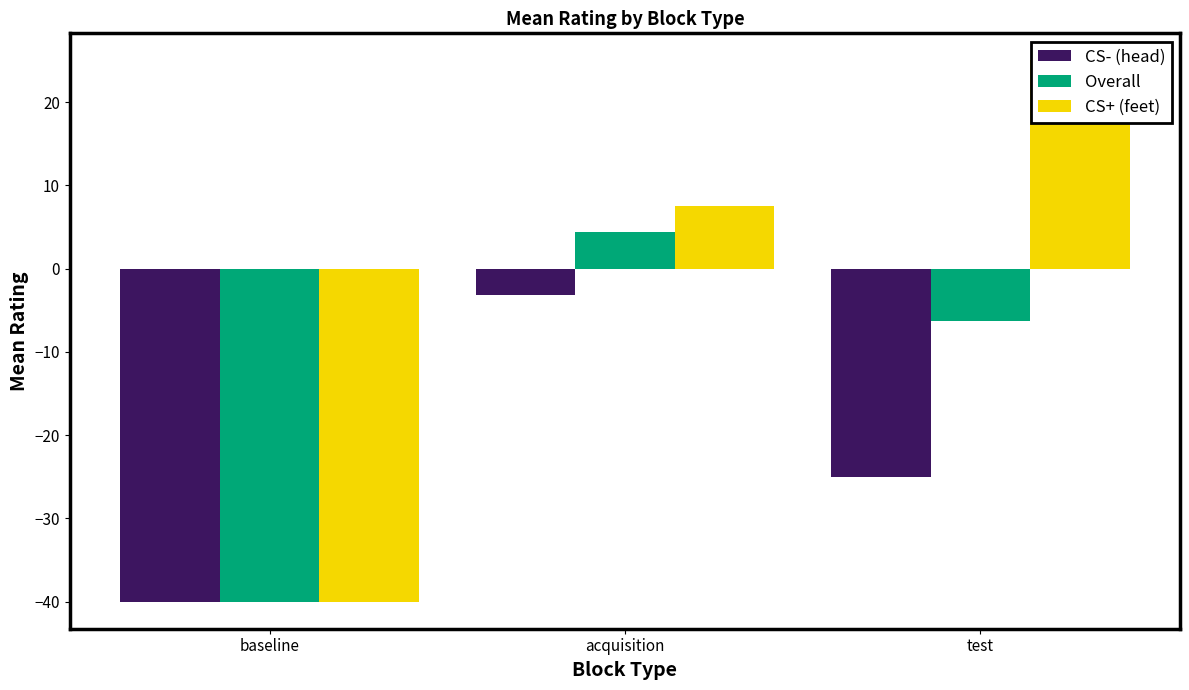

At how many categories does at least one series exceed -15?

2